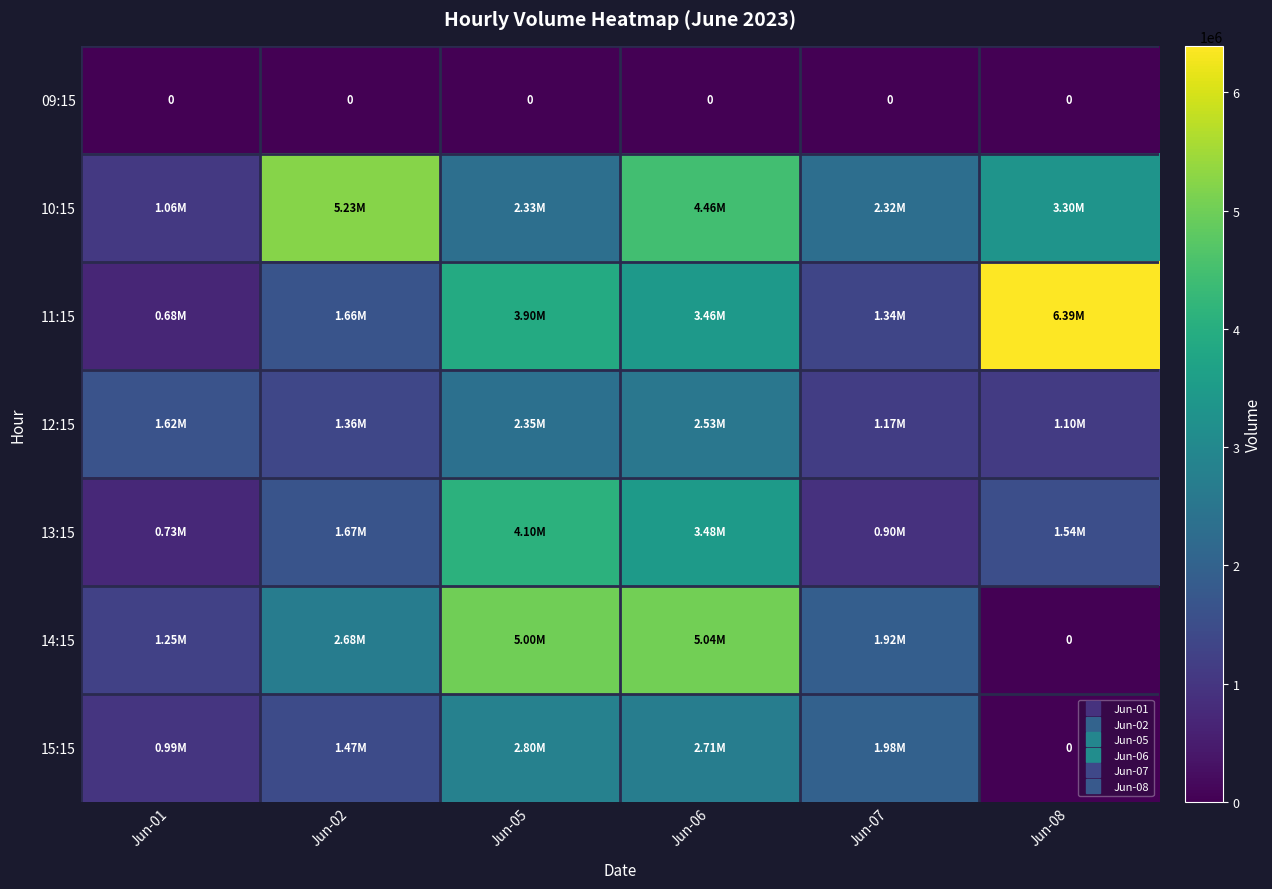

Read the 12:15 value at Jun-07.

1172285